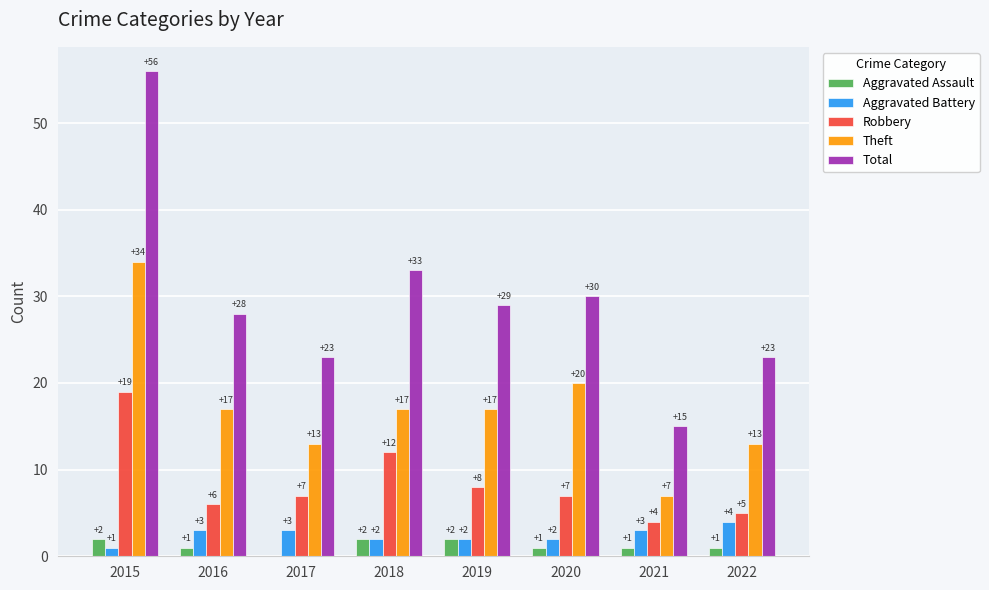

Read the Aggravated Battery value at 2018.

2